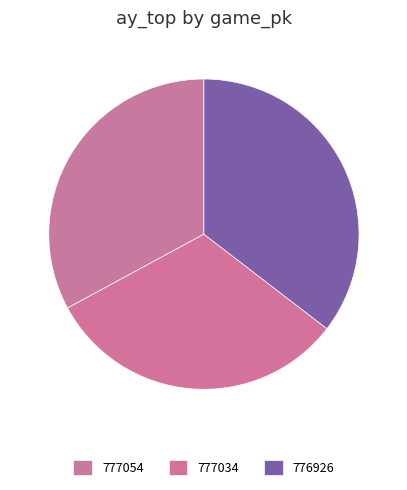

How many slices are in this pie chart?

3